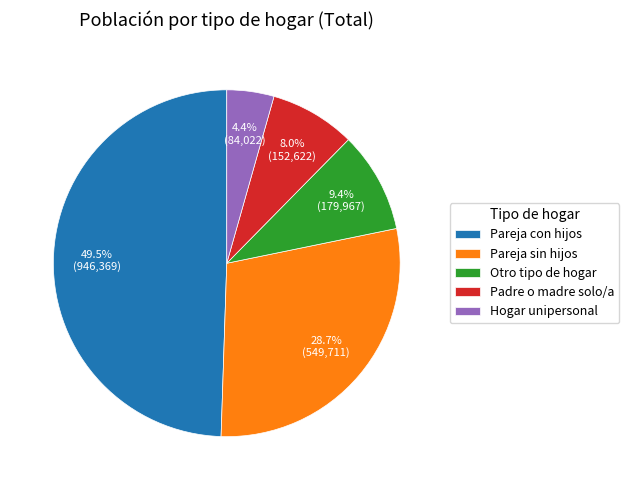

How much of the chart is everything except Pareja sin hijos?

71.3%